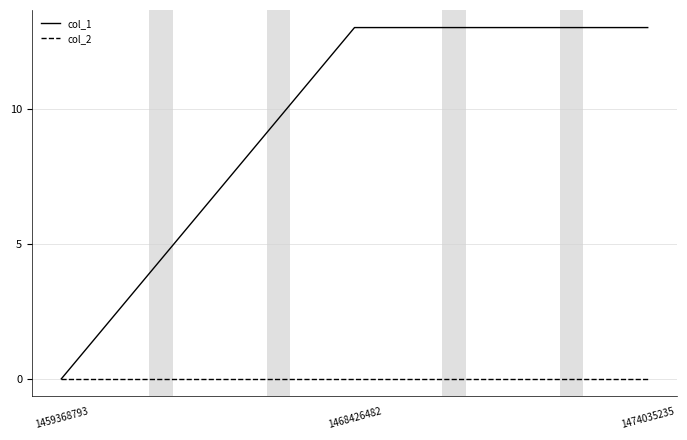

How many lines are shown in the chart?

2